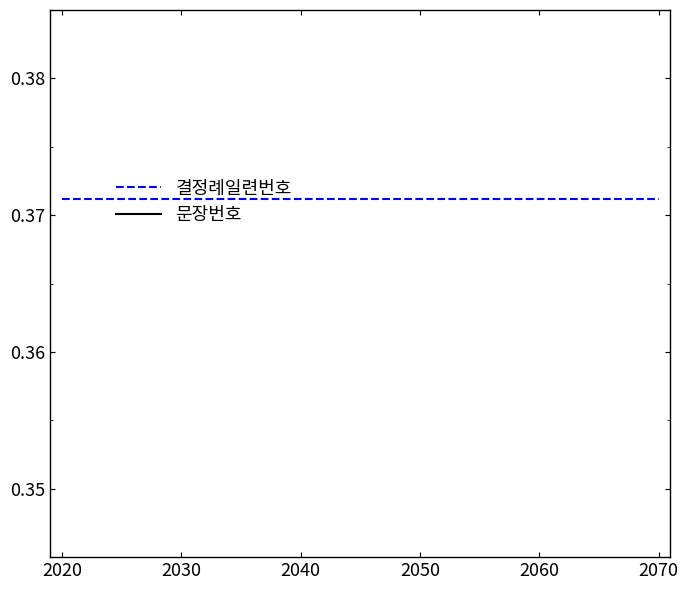

What is the total value across all series at 2050?

1.2